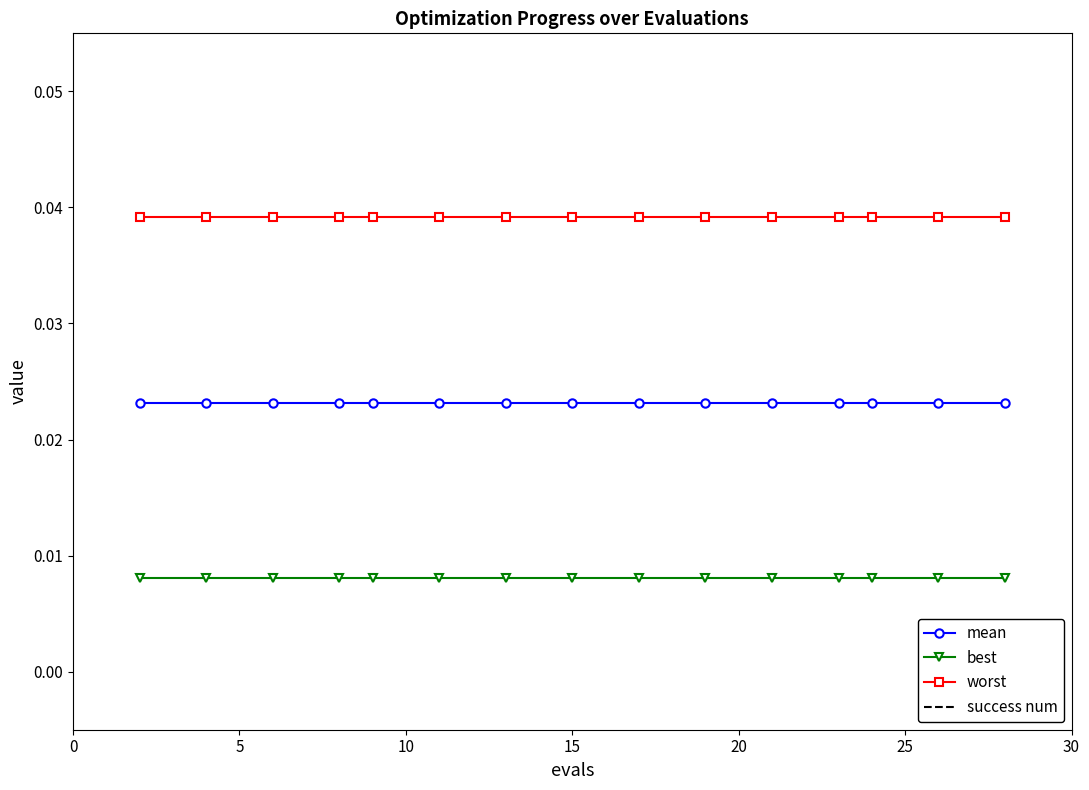

Which series has the largest total across all categories?

success num